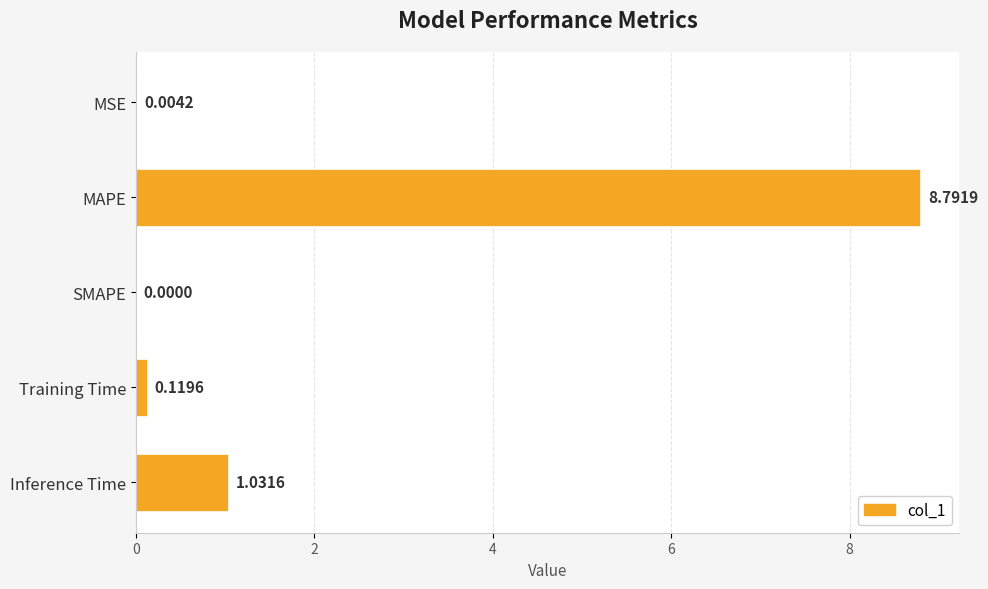

What is the sum of all values?

9.9